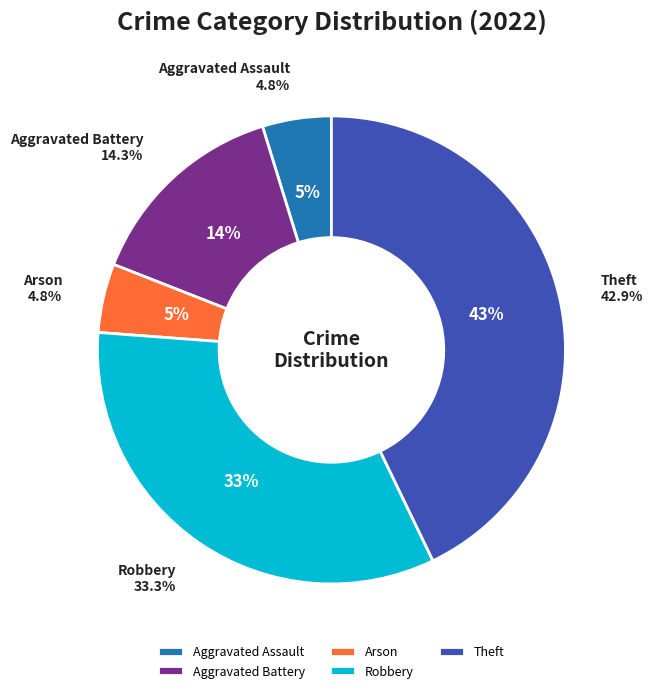

Does Theft represent more than half of the total?

No